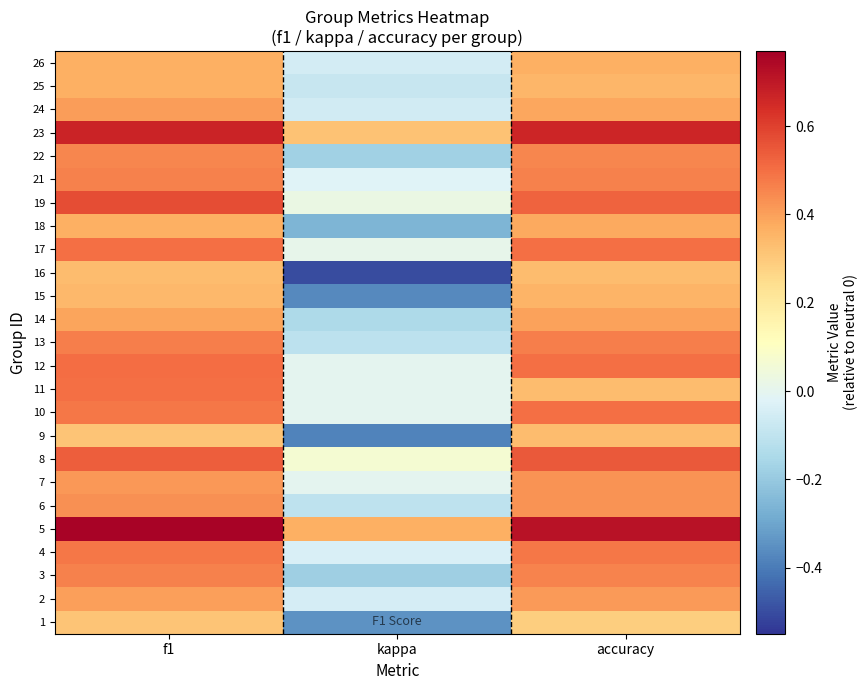

Reading left to right, what are all the values shown in this chart?

1: f1=0.3	kappa=-0.3	accuracy=0.3
2: f1=0.4	kappa=-0.0	accuracy=0.4
3: f1=0.5	kappa=-0.2	accuracy=0.5
4: f1=0.5	kappa=-0.0	accuracy=0.5
5: f1=0.8	kappa=0.4	accuracy=0.7
6: f1=0.4	kappa=-0.1	accuracy=0.4
7: f1=0.4	kappa=0.0	accuracy=0.4
8: f1=0.5	kappa=0.1	accuracy=0.5
9: f1=0.3	kappa=-0.4	accuracy=0.3
10: f1=0.5	kappa=0.0	accuracy=0.5
11: f1=0.5	kappa=0.0	accuracy=0.3
12: f1=0.5	kappa=0.0	accuracy=0.5
13: f1=0.5	kappa=-0.1	accuracy=0.5
14: f1=0.4	kappa=-0.1	accuracy=0.4
15: f1=0.3	kappa=-0.4	accuracy=0.4
16: f1=0.3	kappa=-0.5	accuracy=0.3
17: f1=0.5	kappa=0.0	accuracy=0.5
18: f1=0.4	kappa=-0.3	accuracy=0.4
19: f1=0.6	kappa=0.0	accuracy=0.5
21: f1=0.5	kappa=-0.0	accuracy=0.5
22: f1=0.5	kappa=-0.2	accuracy=0.5
23: f1=0.7	kappa=0.3	accuracy=0.7
24: f1=0.4	kappa=-0.1	accuracy=0.4
25: f1=0.4	kappa=-0.1	accuracy=0.3
26: f1=0.4	kappa=-0.1	accuracy=0.4